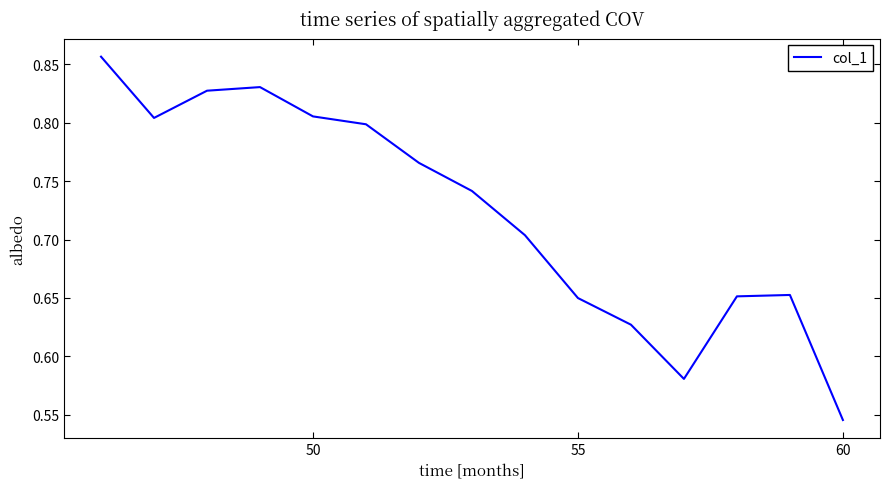

How many interior local valleys (lower than both neighbors) does the data have?

2